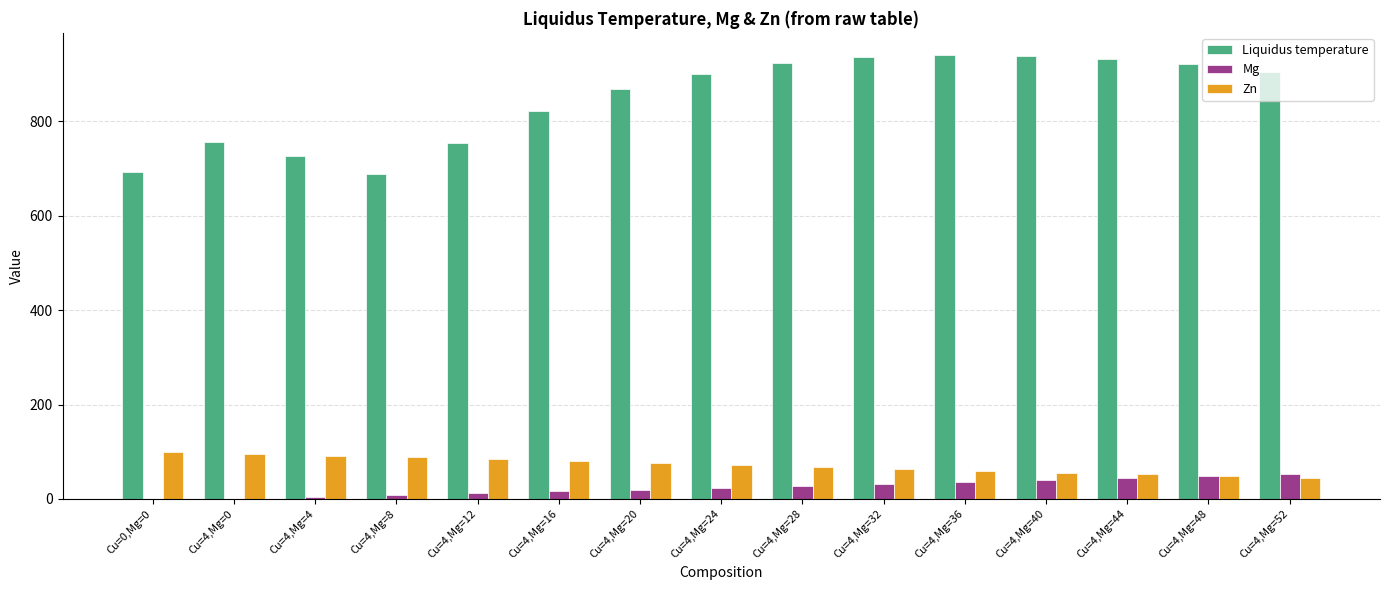

Are the bars horizontal?

No